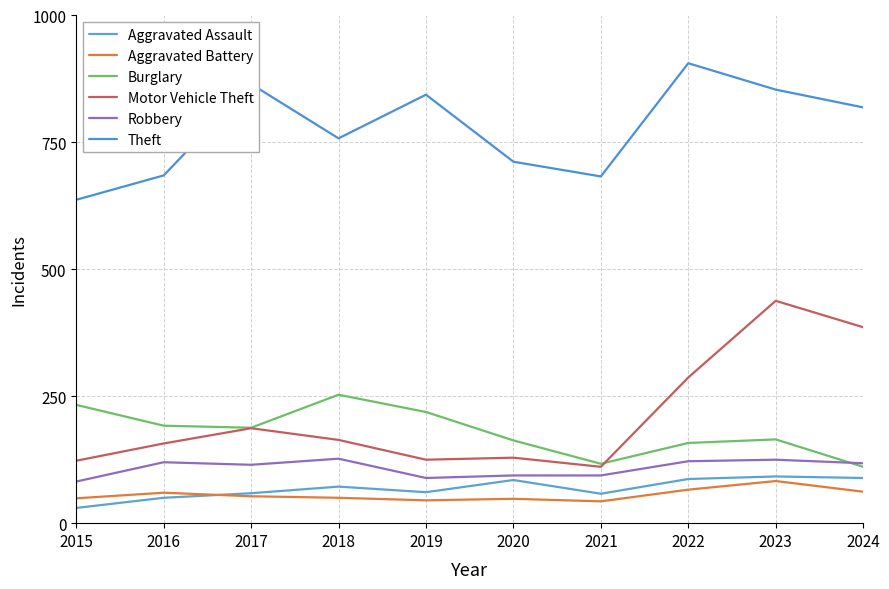

Reading right to left, list all the values displayed in this chart.

Aggravated Assault: 89	92	87	58	85	61	72	59	50	30
Aggravated Battery: 62	83	66	43	48	45	50	53	60	49
Burglary: 111	165	158	117	163	219	253	188	192	233
Motor Vehicle Theft: 386	438	287	111	129	125	164	187	157	123
Robbery: 118	125	122	94	94	89	127	115	120	82
Theft: 819	854	906	683	712	844	758	865	685	637